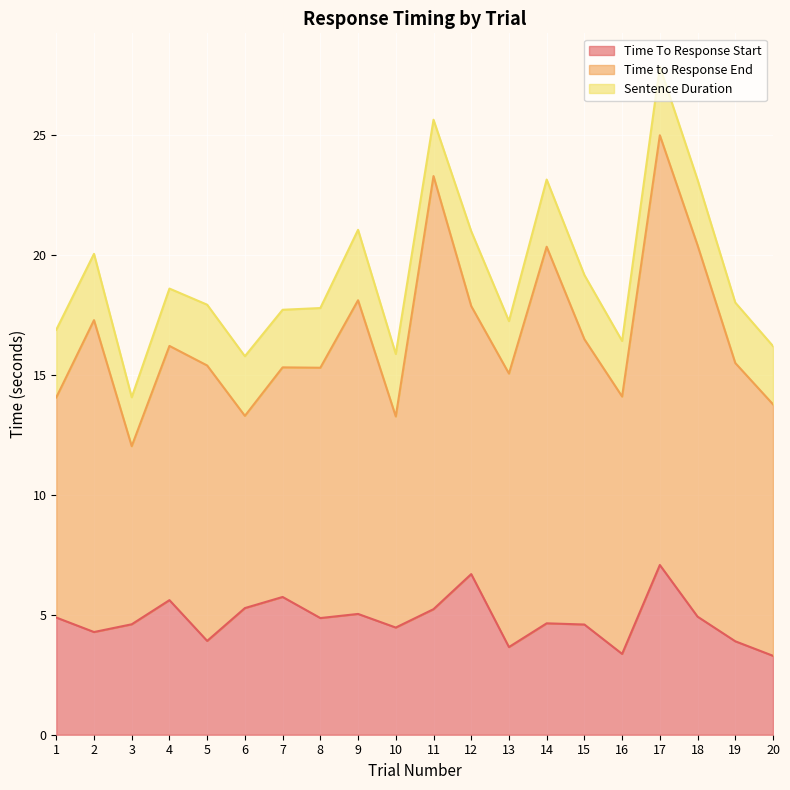

True or false: Sentence Duration and Time to Response End intersect in this chart.

False